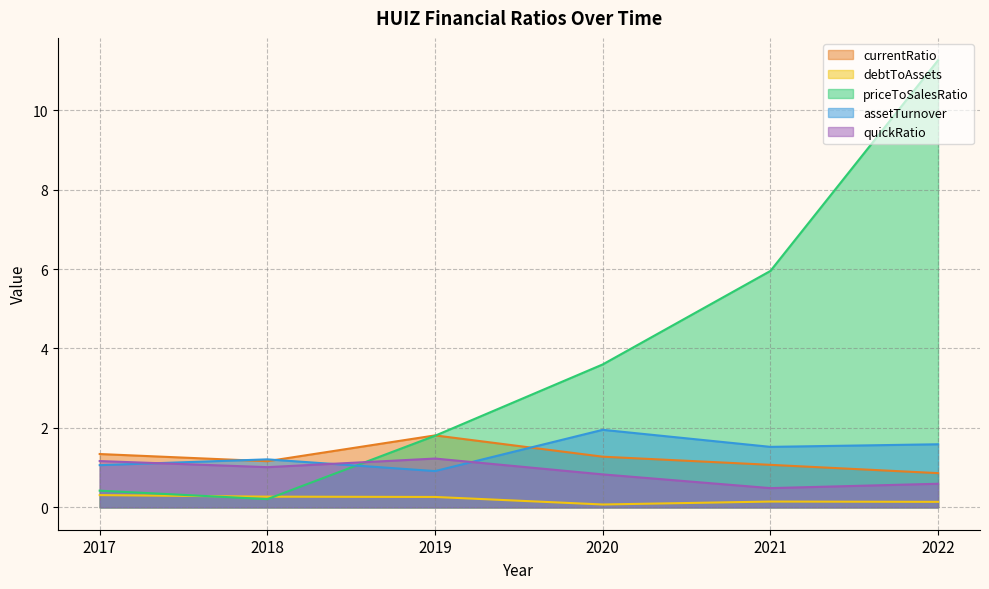

Does the chart display data point markers on the line(s)?

No